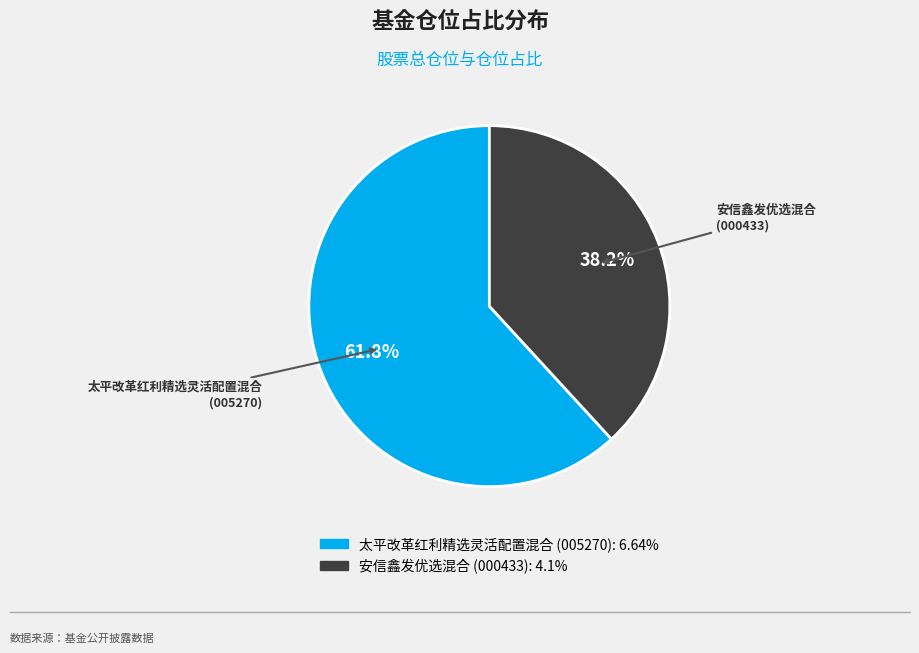

To the nearest percent, what is the difference between the 安信鑫发优选混合 and 太平改革红利精选灵活配置混合 slice percentages?

24%